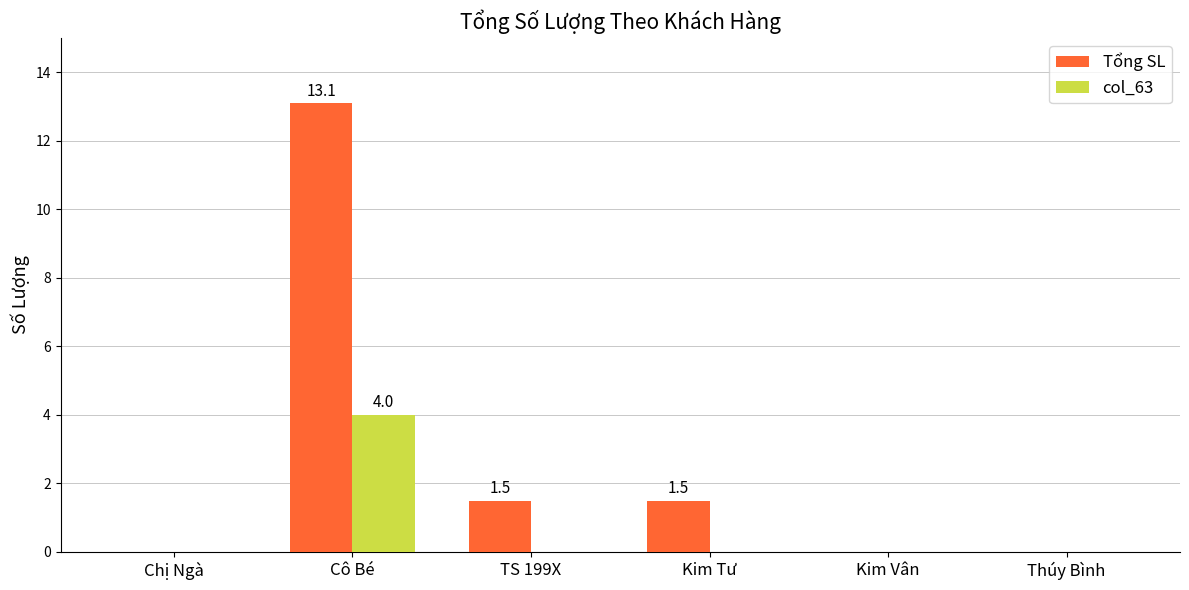

Which series has the largest total across all categories?

Tổng SL